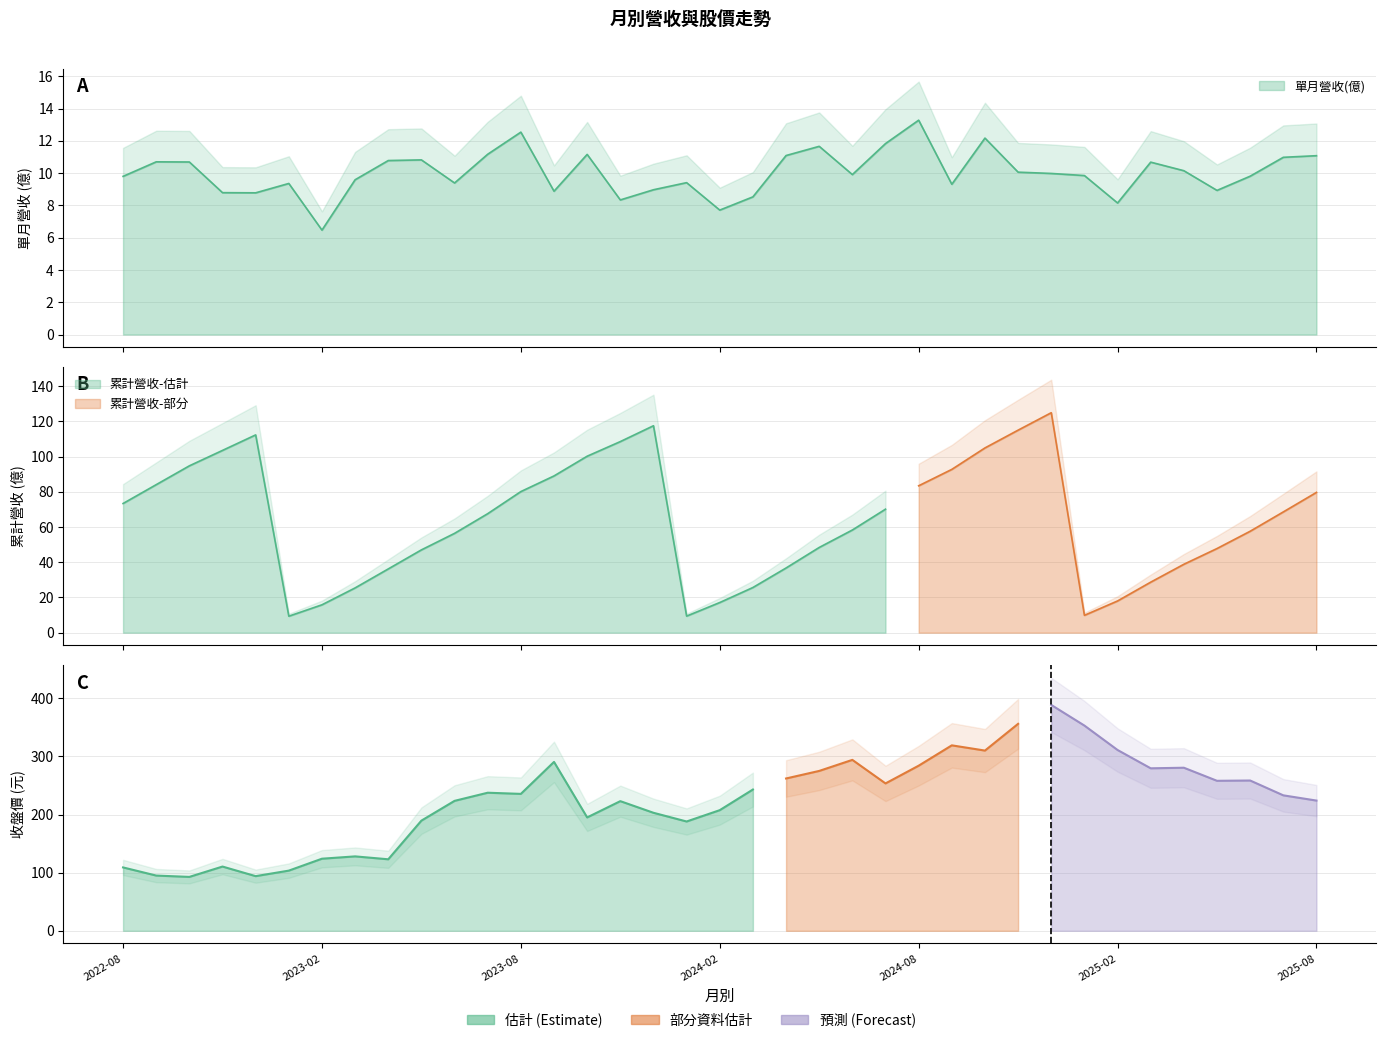

What is the label of the 26th point from the right?

2023-07